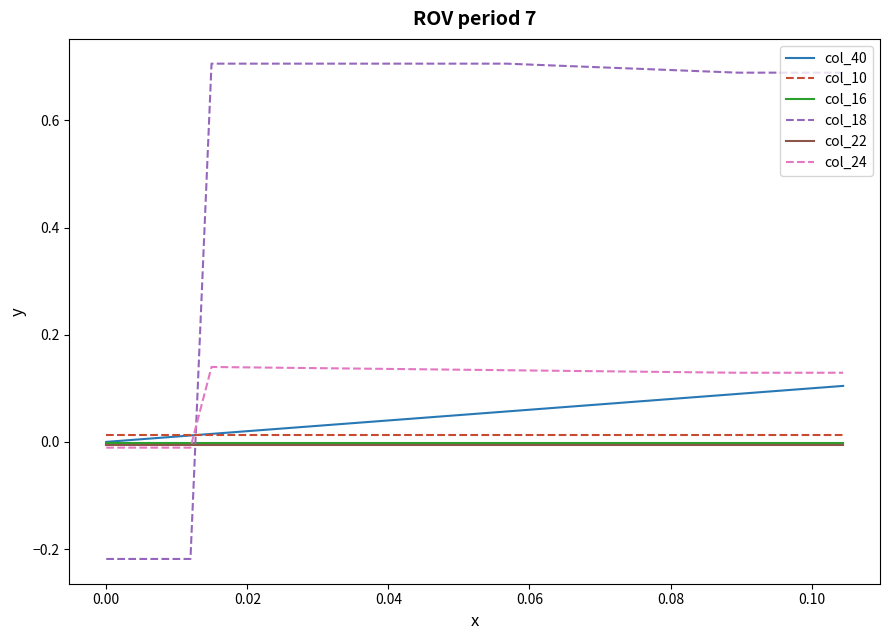

Which series has the largest total across all categories?

col_18